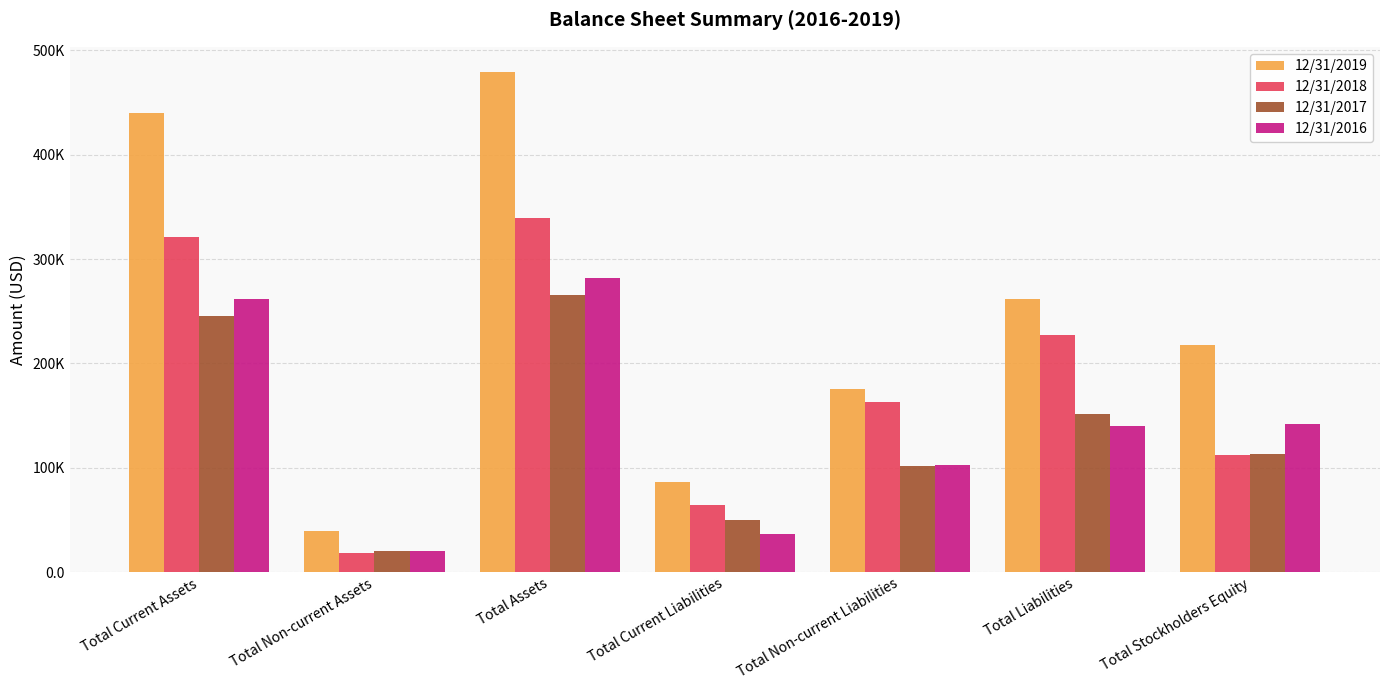

Does the chart contain stacked bars?

No